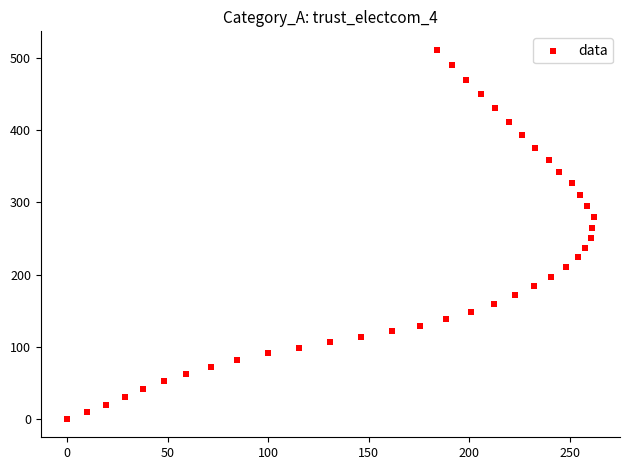

What is the range of Y values (max minus min)?

511.7